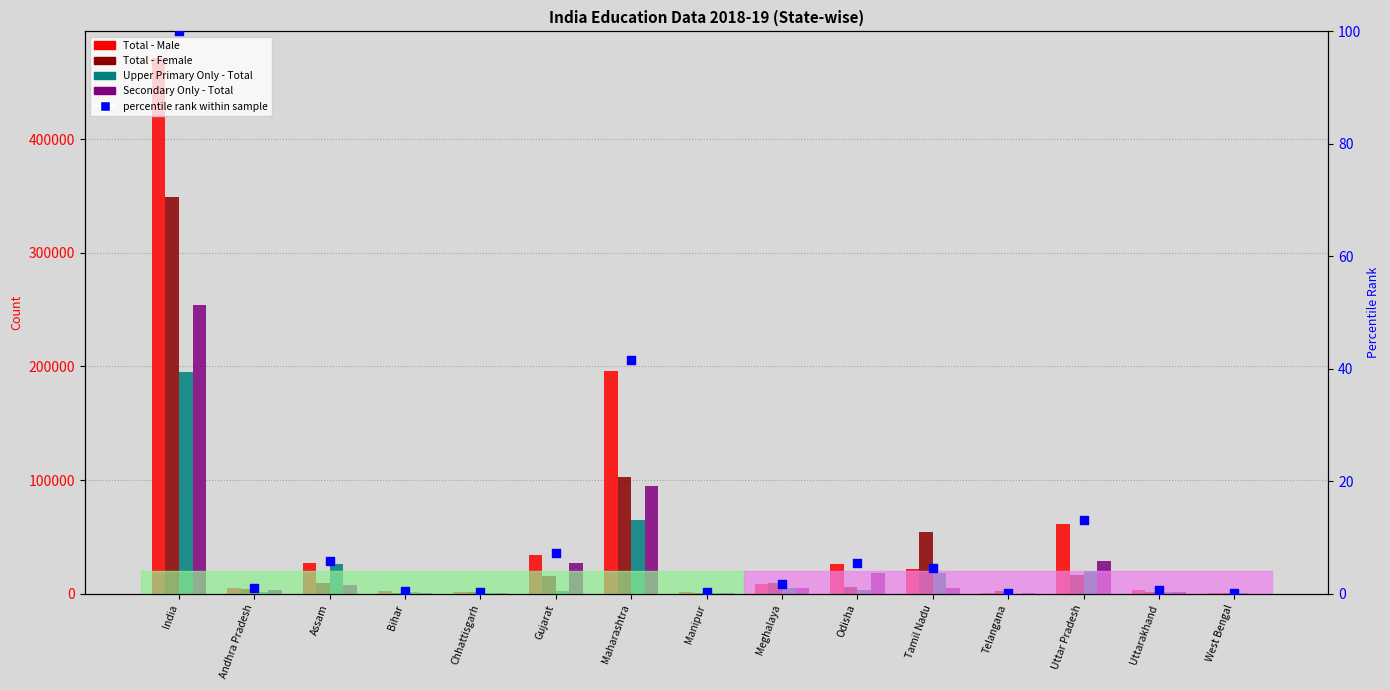

What is the total value across all series at Andhra Pradesh?

13373.0